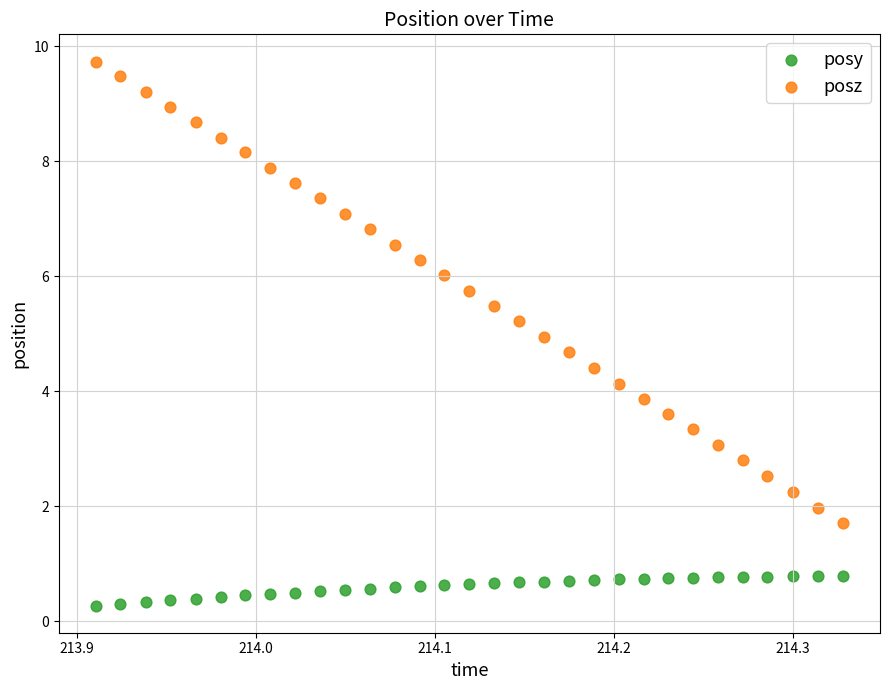

What are all the series names shown in the legend?

posy, posz